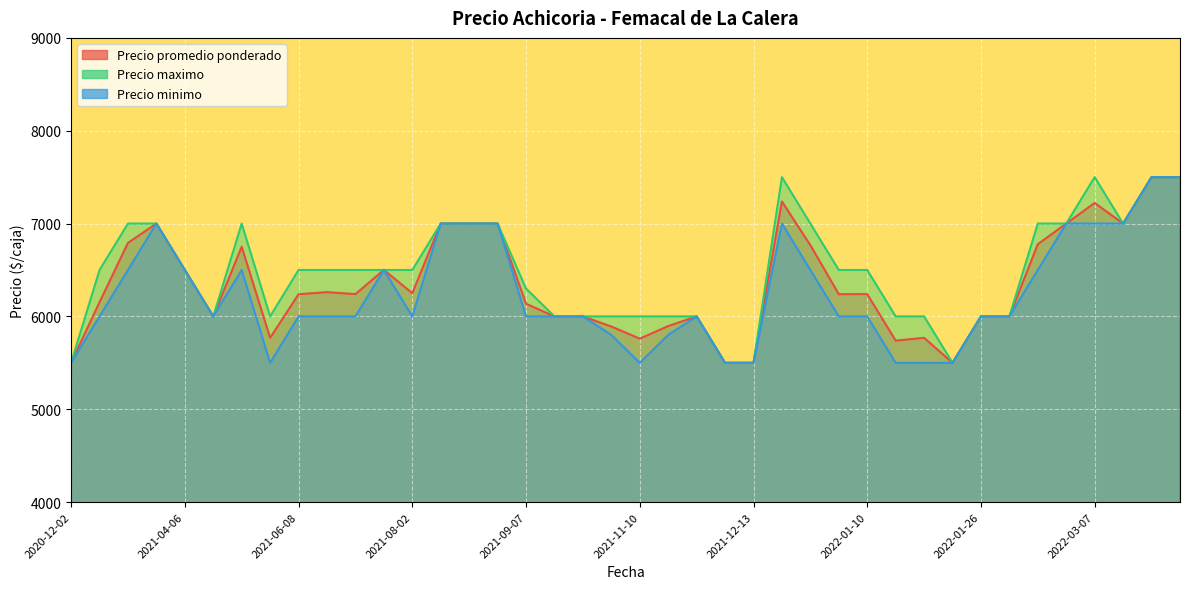

At which label is Precio maximo closest to 6500?

2022-01-06